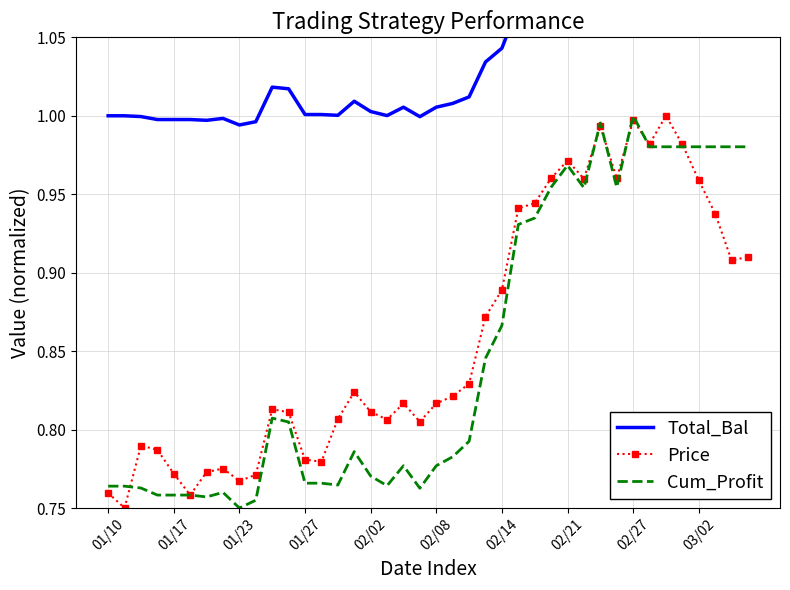

At which category is the sum across all series the highest?

02/27